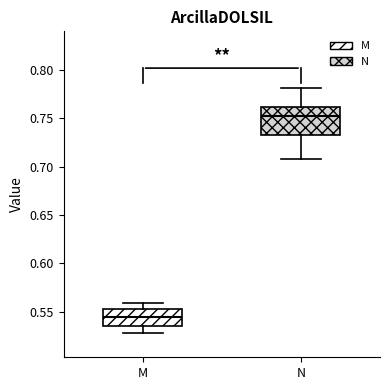

Which box is the tallest, from its lower edge to its upper edge?

N